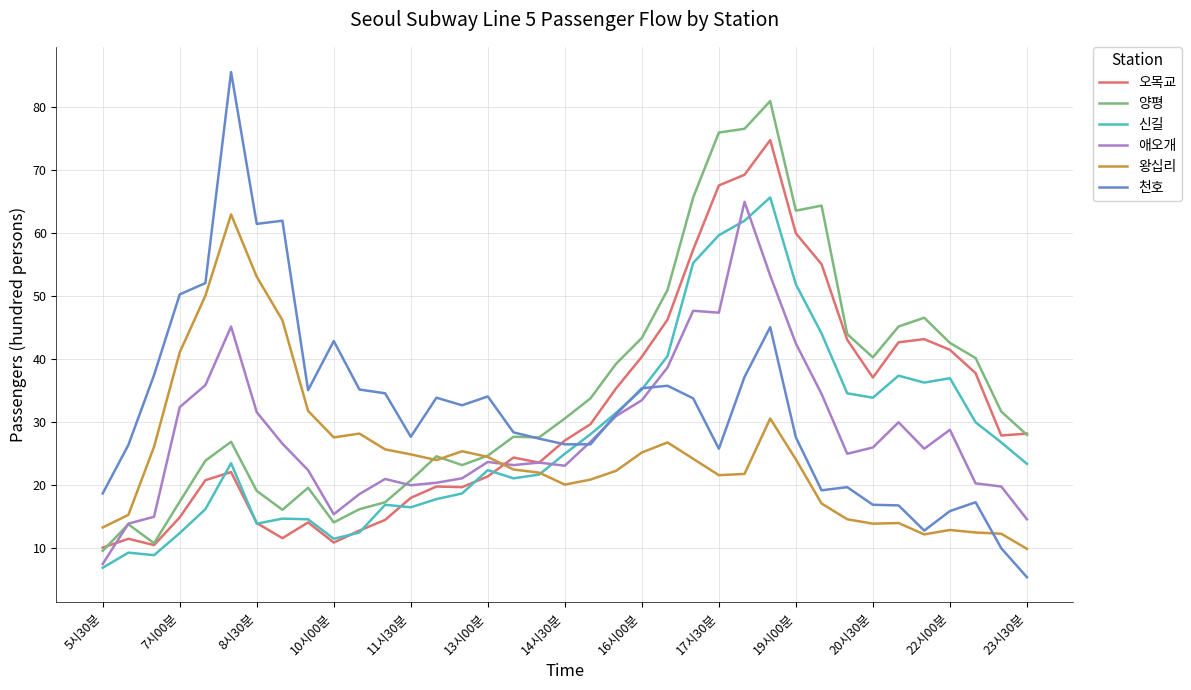

What is the sum of all 오목교 values?

1159.3